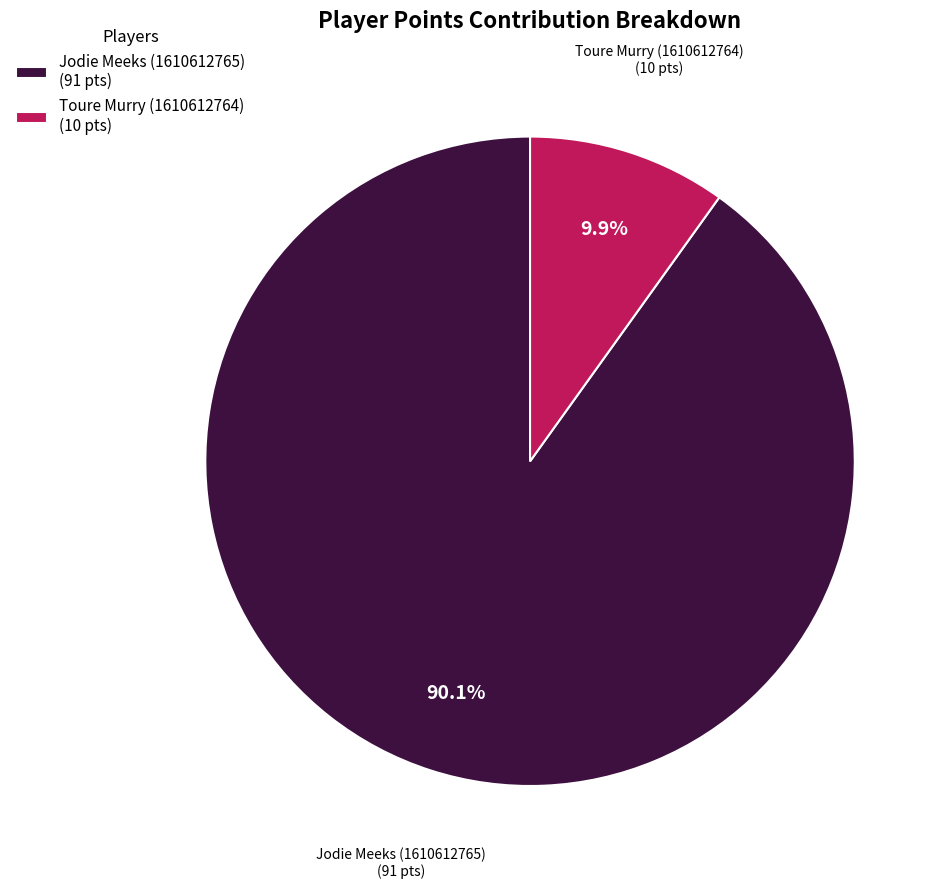

To the nearest percent, what percentage of the pie is Toure Murry (1610612764)?

10%